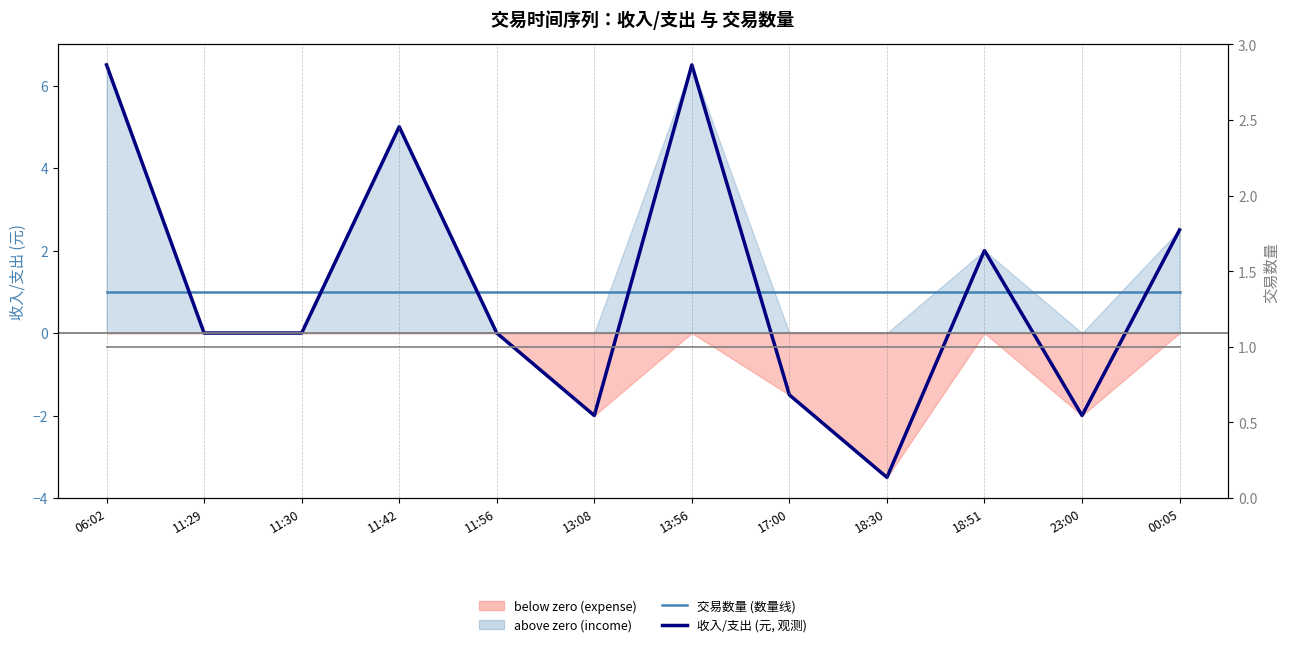

At 11:42, list the series in order from smallest to largest.

交易数量 (median style), 交易数量 (右轴), 收入/支出 (元)